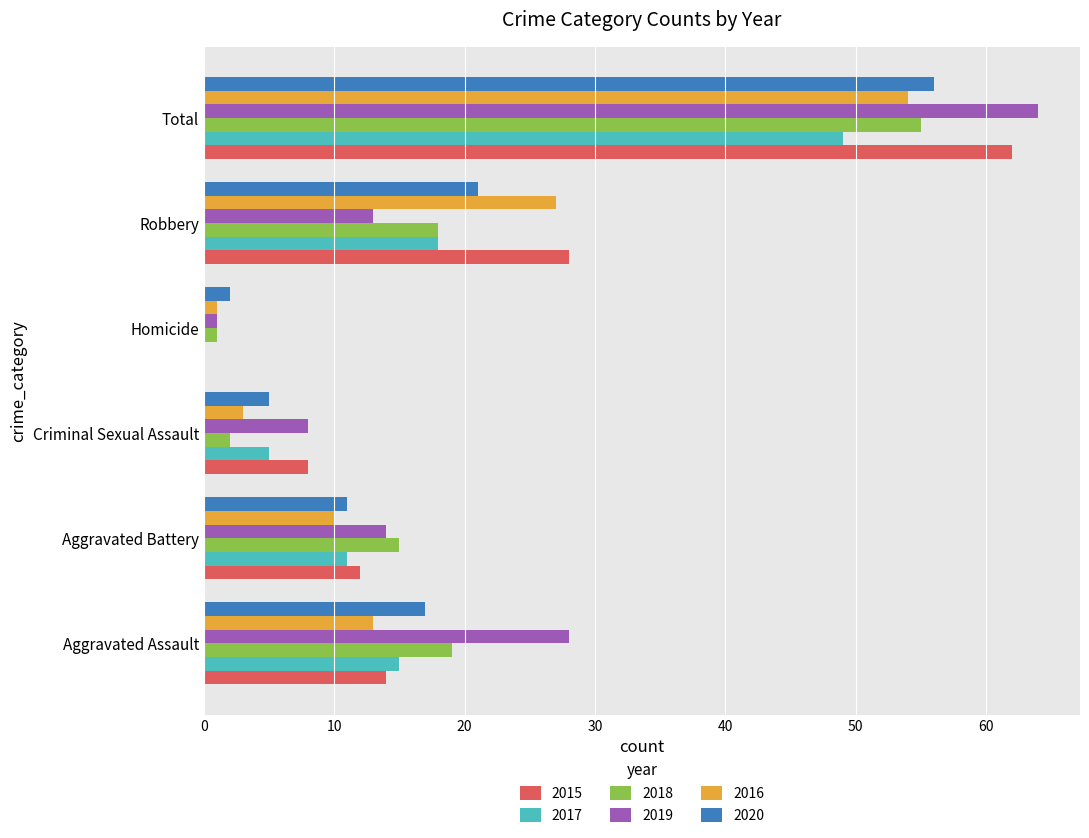

Which series changed the most between Criminal Sexual Assault and Total?

2019